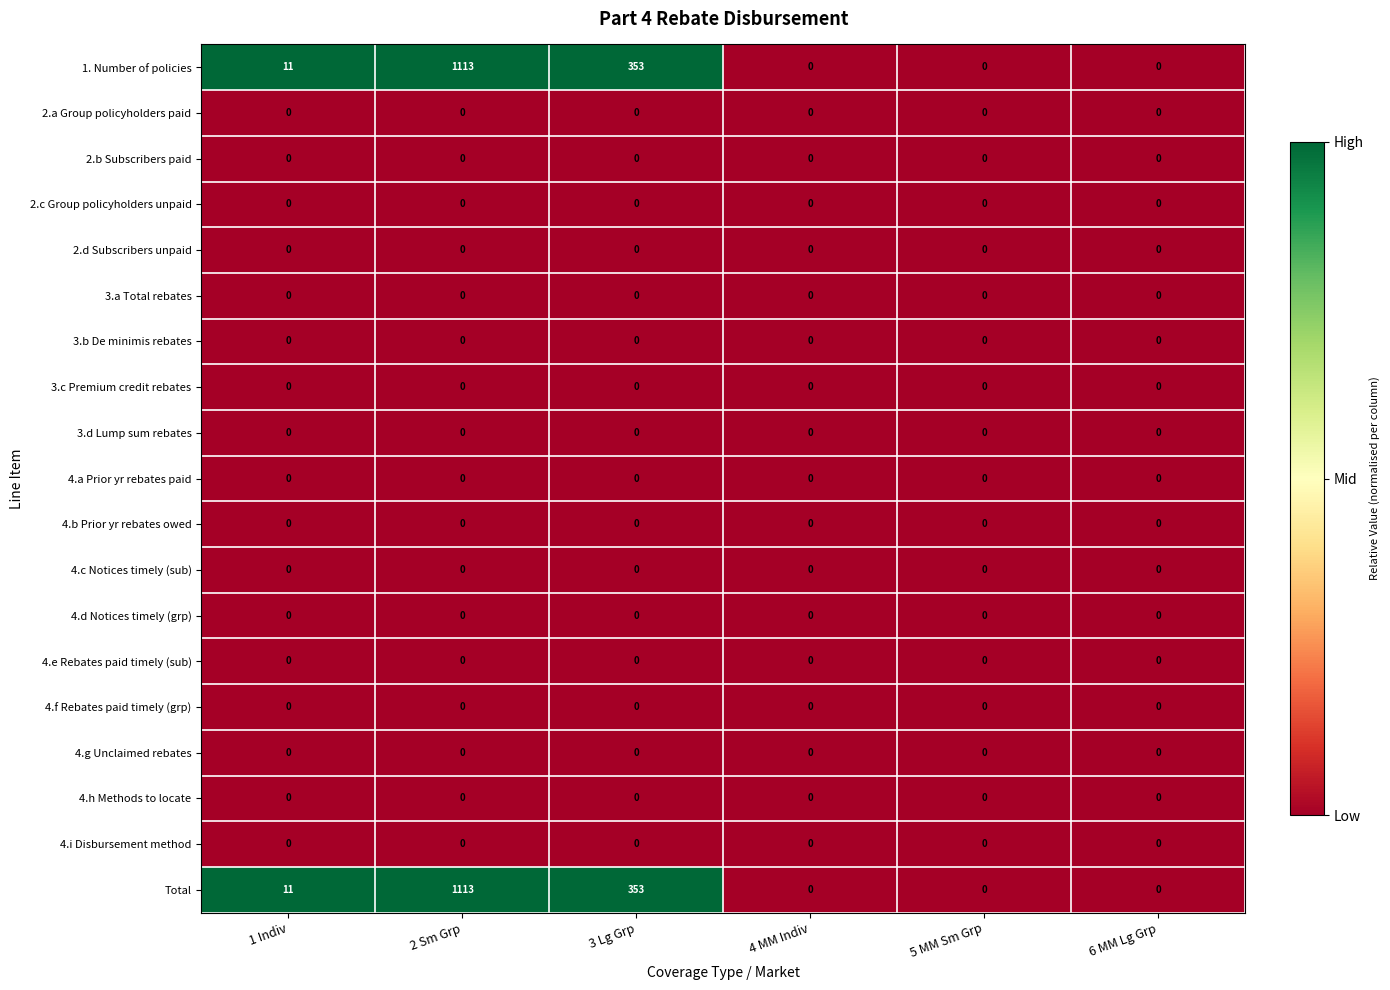

What is the difference between the highest and lowest values at 1 Indiv?

11